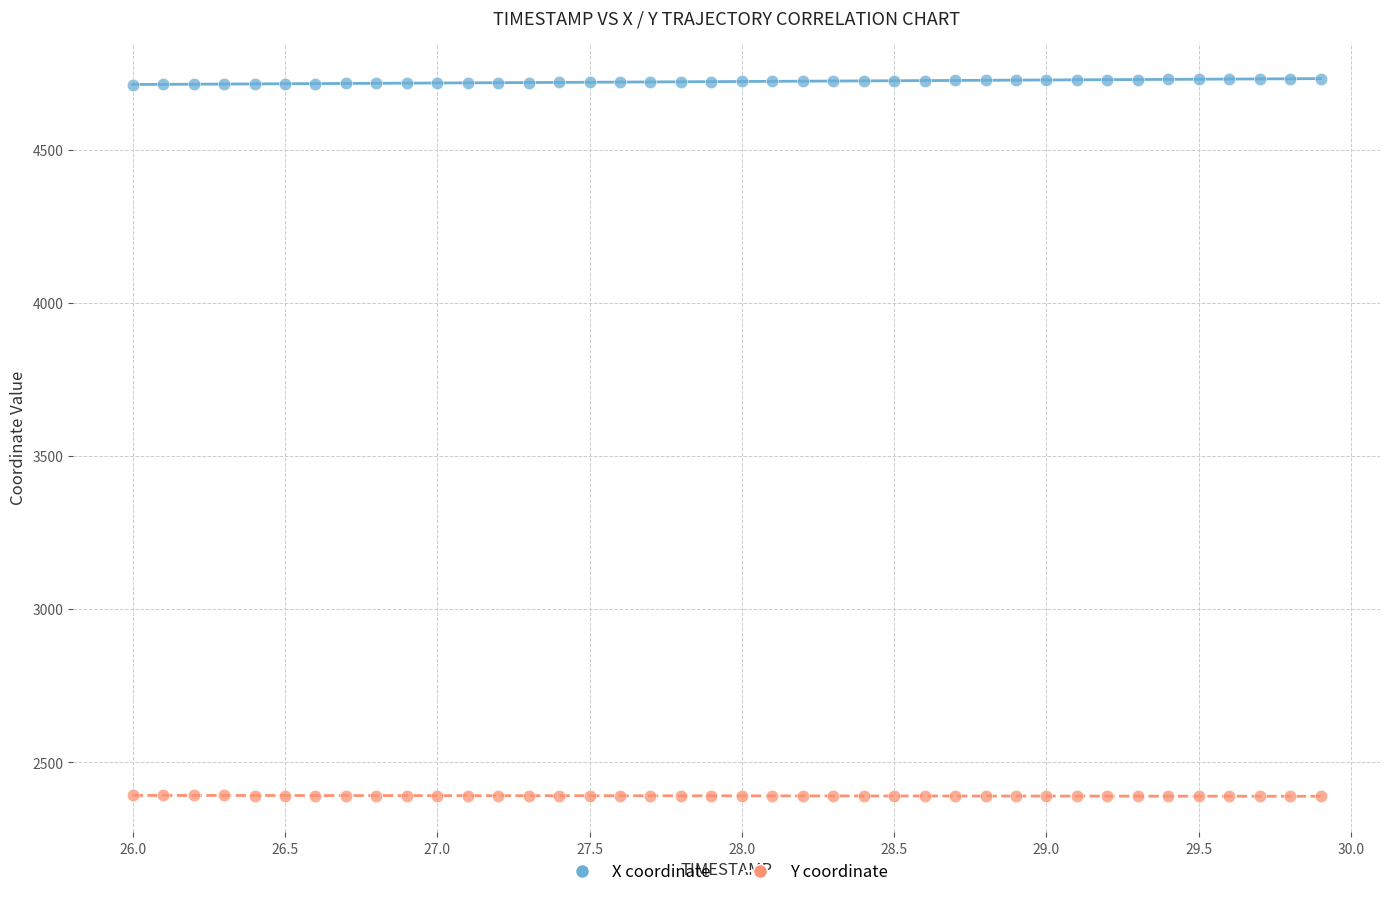

Across all data points, what is the range of X values (max minus min)?

3.9